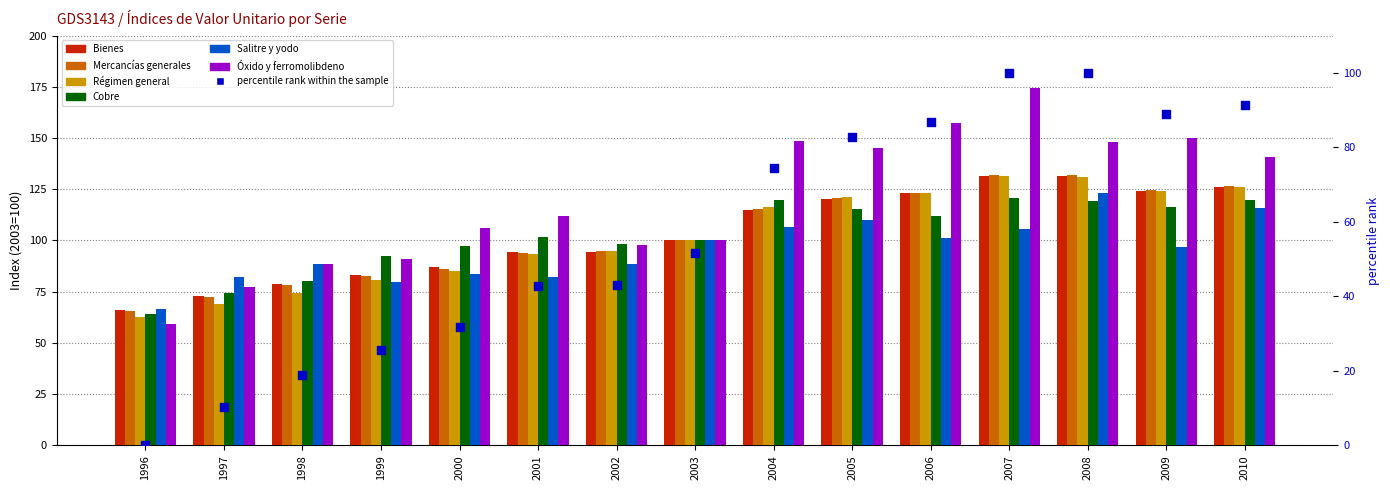

At which category is the sum across all series the highest?

2007